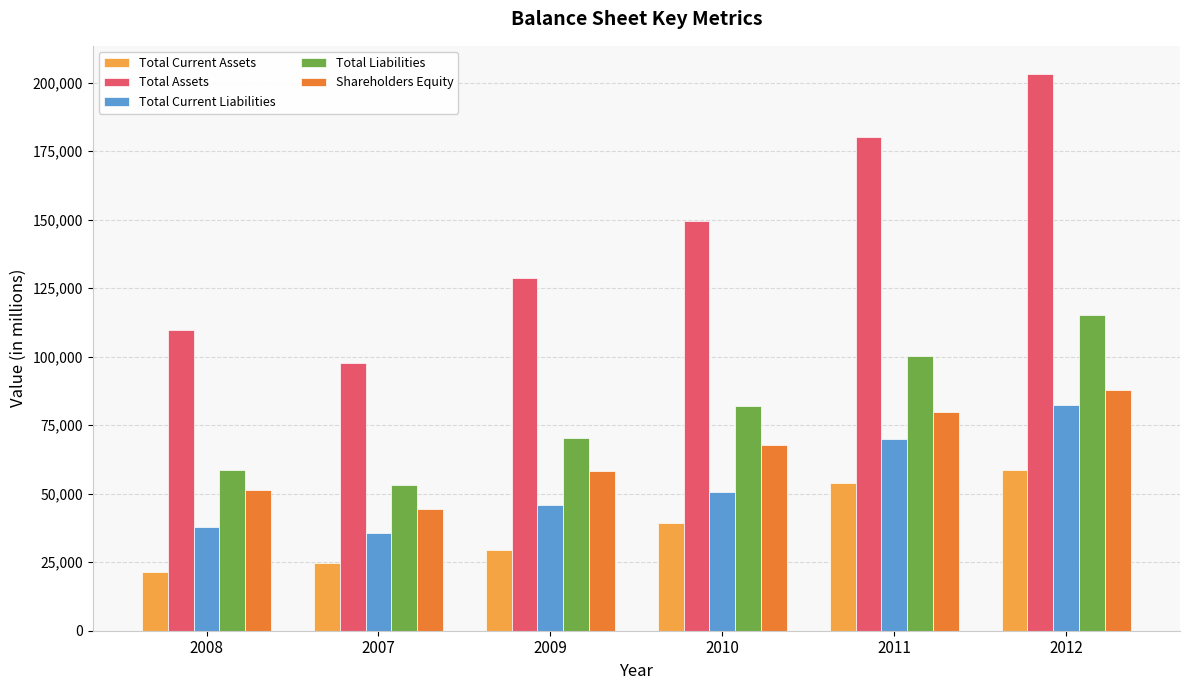

What is the maximum value shown in the chart?

203230